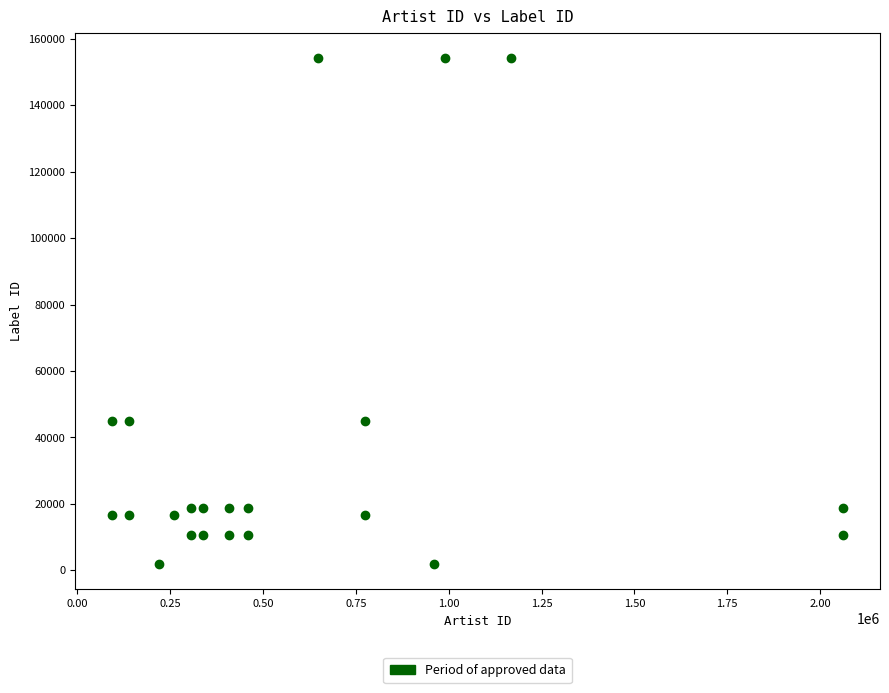

What is the range of Y values (max minus min)?

152256